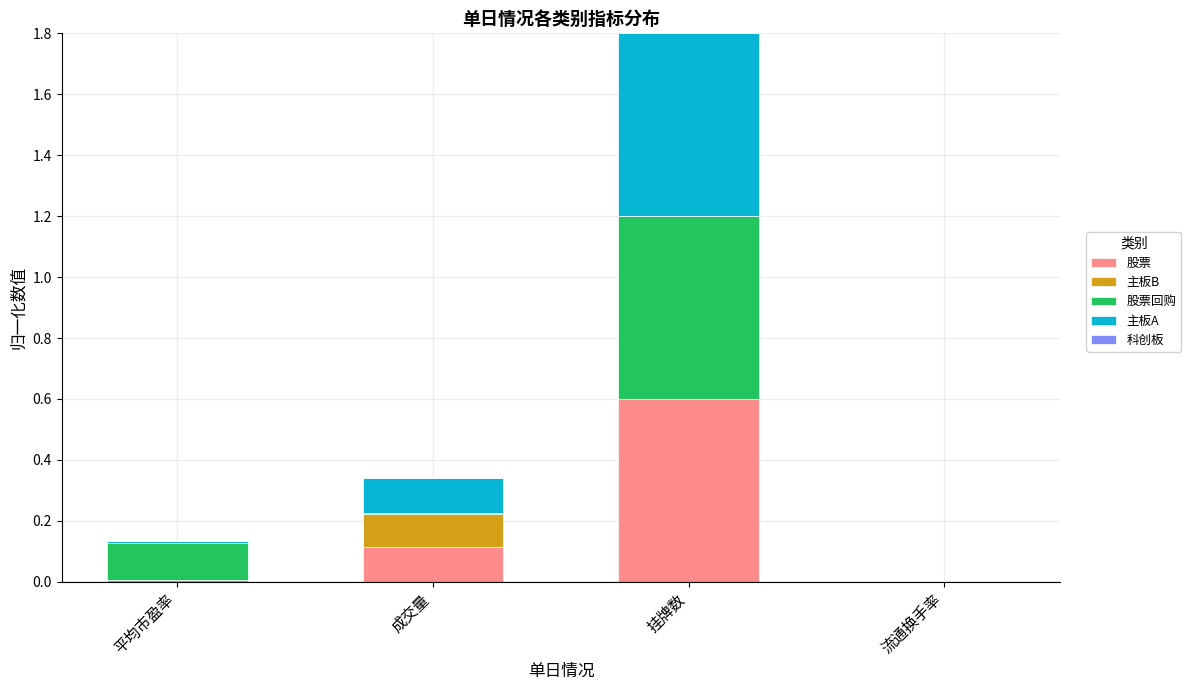

The value of 股票 at 挂牌数 is 0.1. True or false?

False